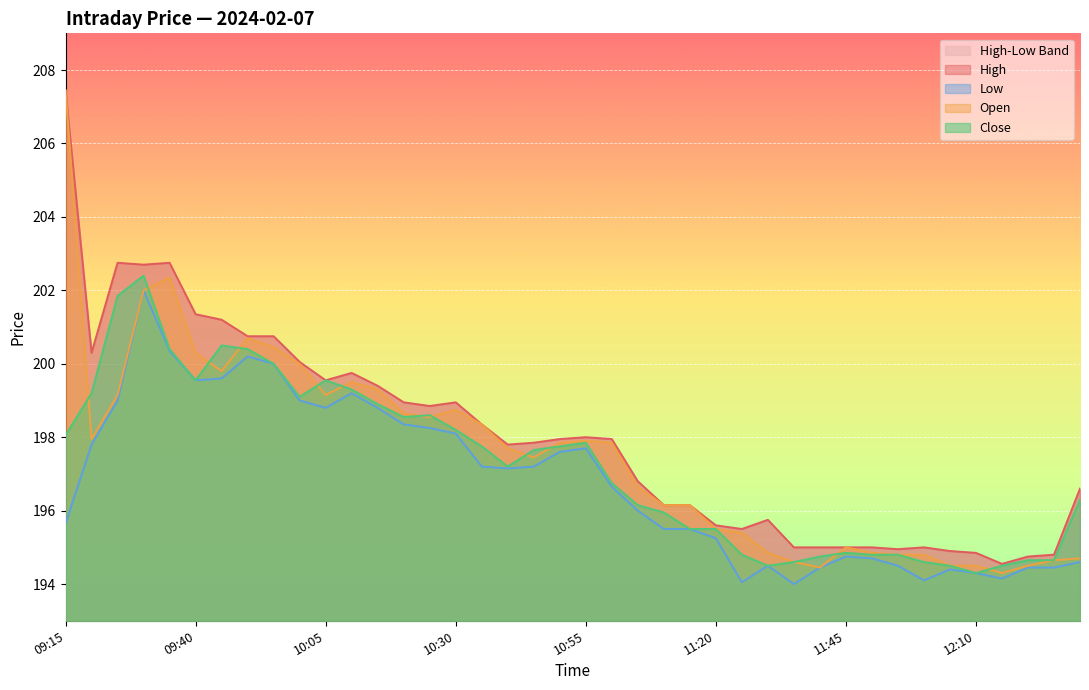

In Low, how many points are higher than both neighbors (excluding endpoints)?

7